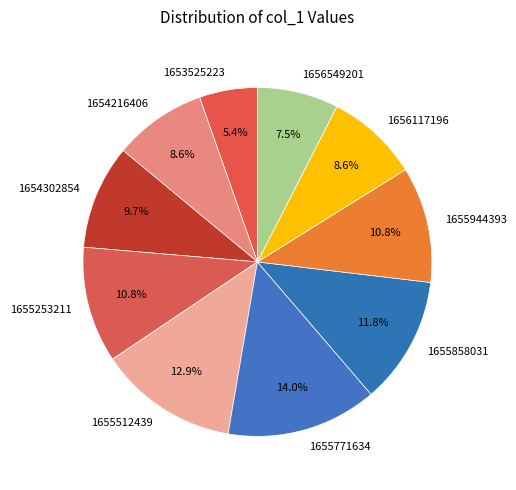

What percentage is the 1655253211 slice, to the nearest percent?

11%